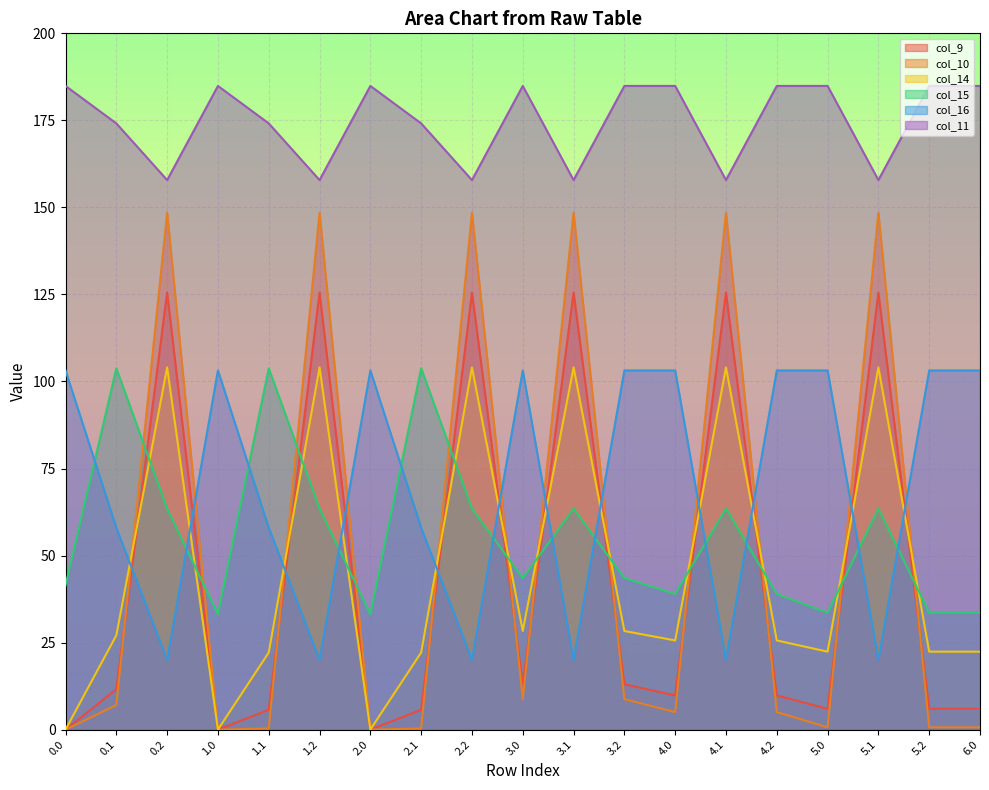

What is the label of the 18th point from the left?

5.2